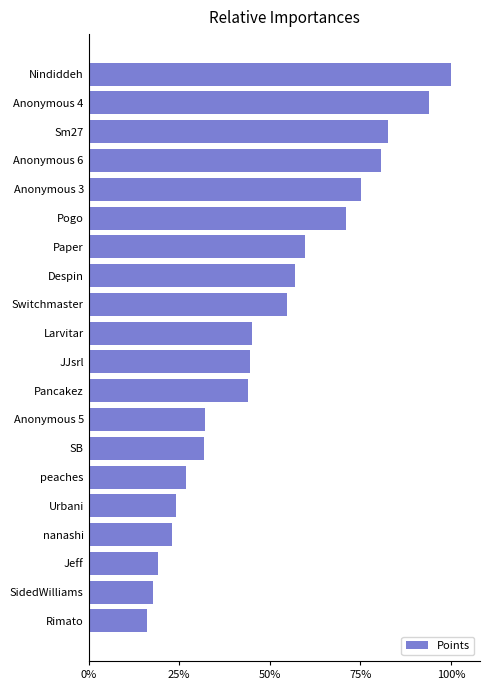

Are the bars horizontal?

Yes